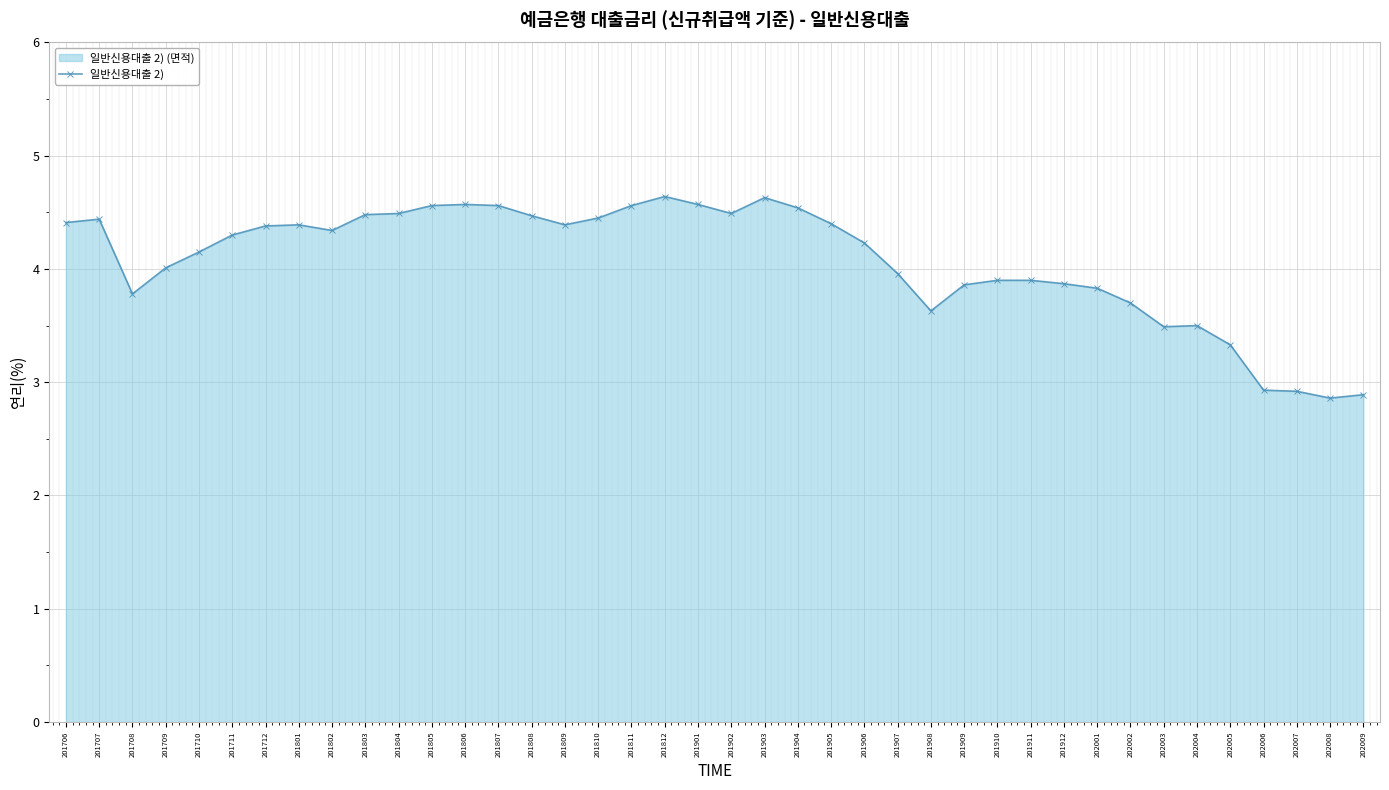

What is the sum of the values at 201907 and 201803?

8.4